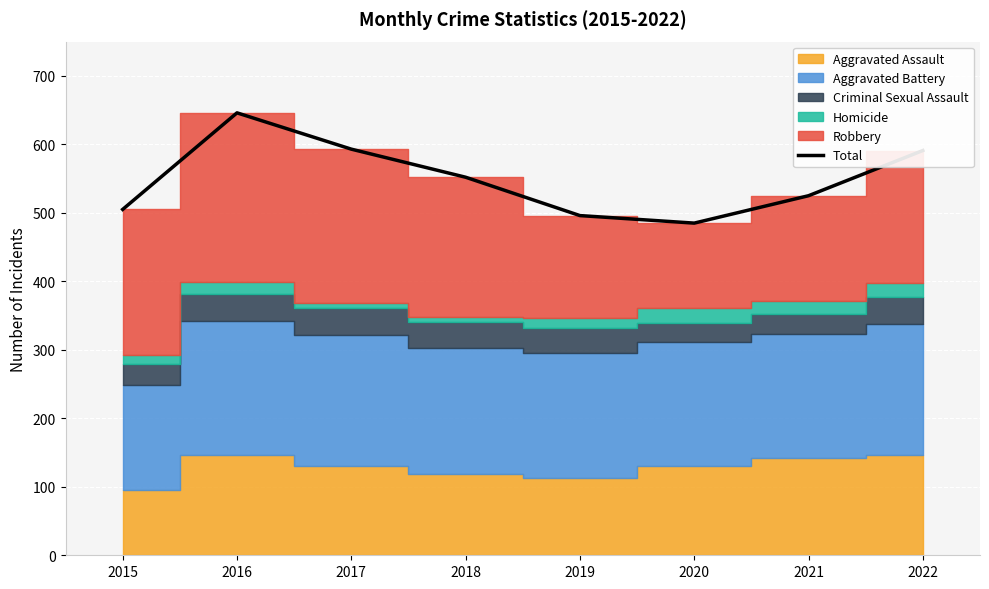

Which has a higher value, 2020 or 2019?

2019